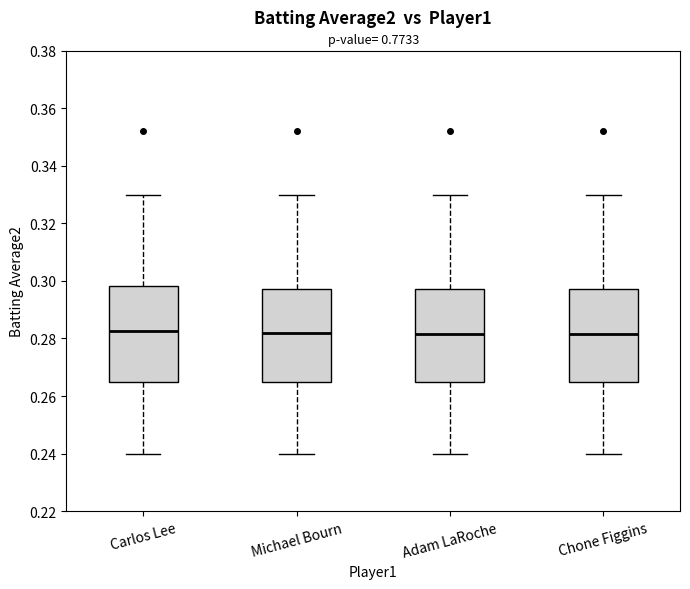

Reading left to right, read every box against the y-axis: the position of its median line, the range the box covers, and the ends of its whiskers. The values are not printed on the chart, so give them approximately, as read against the axis.

Carlos Lee: median 0.282, box 0.266 to 0.298, whiskers 0.240 to 0.330
Michael Bourn: median 0.282, box 0.266 to 0.298, whiskers 0.240 to 0.330
Adam LaRoche: median 0.282, box 0.266 to 0.298, whiskers 0.240 to 0.330
Chone Figgins: median 0.282, box 0.266 to 0.298, whiskers 0.240 to 0.330